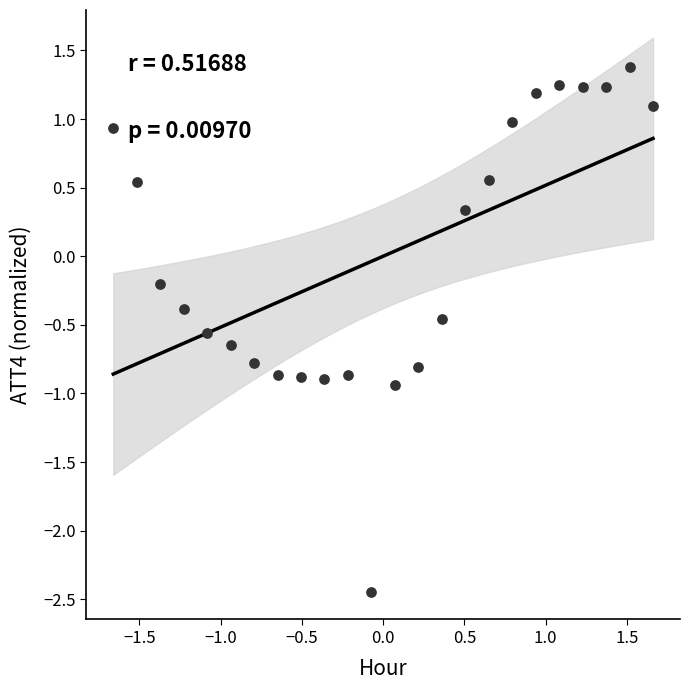

What is the range of Y values (max minus min)?

3.8